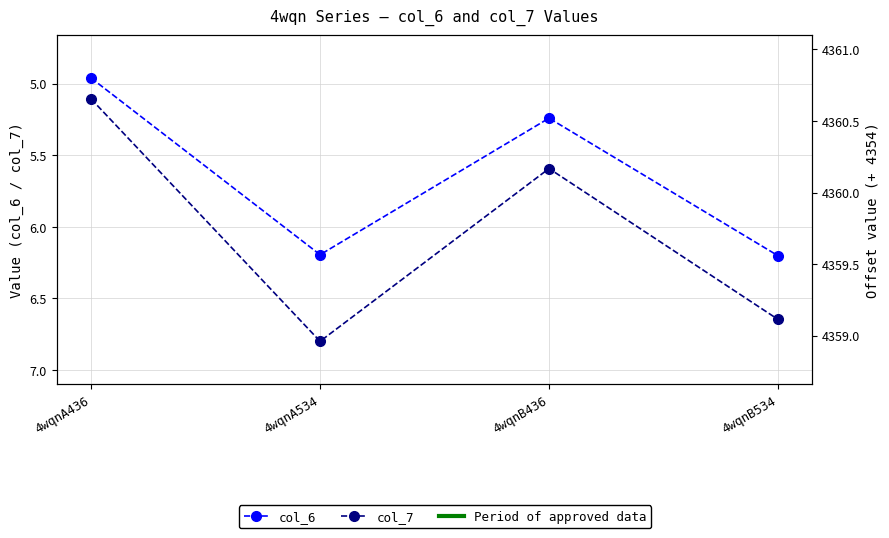

How many lines are shown in the chart?

2